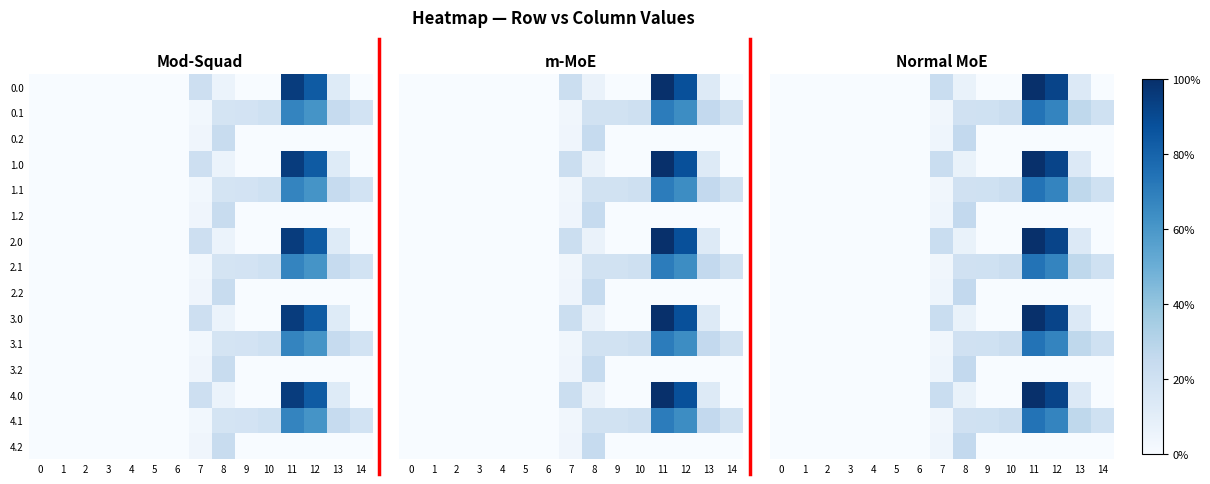

Reading left to right, transcribe all the data shown in this chart.

row_0: 0=0.0	1=0.0	2=0.0	3=0.0	4=0.0	5=0.0	6=0.0	7=132.7	8=38.5	9=0.0	10=0.0	11=598.7	12=525.0	13=77.3	14=0.3
row_1: 0=0.0	1=0.0	2=0.0	3=0.0	4=0.0	5=0.0	6=0.0	7=19.5	8=112.5	9=115.3	10=125.4	11=423.2	12=385.9	13=155.3	14=116.0
row_2: 0=0.0	1=0.0	2=0.0	3=0.0	4=0.0	5=0.0	6=0.0	7=24.6	8=147.6	9=0.0	10=0.0	11=0.0	12=0.0	13=0.0	14=0.0
row_3: 0=0.0	1=0.0	2=0.0	3=0.0	4=0.0	5=0.0	6=0.0	7=132.7	8=38.5	9=0.0	10=0.0	11=598.7	12=525.0	13=77.3	14=0.3
row_4: 0=0.0	1=0.0	2=0.0	3=0.0	4=0.0	5=0.0	6=0.0	7=19.5	8=112.5	9=115.3	10=125.4	11=423.2	12=385.9	13=155.3	14=116.0
row_5: 0=0.0	1=0.0	2=0.0	3=0.0	4=0.0	5=0.0	6=0.0	7=24.6	8=147.6	9=0.0	10=0.0	11=0.0	12=0.0	13=0.0	14=0.0
row_6: 0=0.0	1=0.0	2=0.0	3=0.0	4=0.0	5=0.0	6=0.0	7=132.7	8=38.5	9=0.0	10=0.0	11=598.7	12=525.0	13=77.3	14=0.3
row_7: 0=0.0	1=0.0	2=0.0	3=0.0	4=0.0	5=0.0	6=0.0	7=19.5	8=112.5	9=115.3	10=125.4	11=423.2	12=385.9	13=155.3	14=116.0
row_8: 0=0.0	1=0.0	2=0.0	3=0.0	4=0.0	5=0.0	6=0.0	7=24.6	8=147.6	9=0.0	10=0.0	11=0.0	12=0.0	13=0.0	14=0.0
row_9: 0=0.0	1=0.0	2=0.0	3=0.0	4=0.0	5=0.0	6=0.0	7=132.7	8=38.5	9=0.0	10=0.0	11=598.7	12=525.0	13=77.3	14=0.3
row_10: 0=0.0	1=0.0	2=0.0	3=0.0	4=0.0	5=0.0	6=0.0	7=19.5	8=112.5	9=115.3	10=125.4	11=423.2	12=385.9	13=155.3	14=116.0
row_11: 0=0.0	1=0.0	2=0.0	3=0.0	4=0.0	5=0.0	6=0.0	7=24.6	8=147.6	9=0.0	10=0.0	11=0.0	12=0.0	13=0.0	14=0.0
row_12: 0=0.0	1=0.0	2=0.0	3=0.0	4=0.0	5=0.0	6=0.0	7=132.7	8=38.5	9=0.0	10=0.0	11=598.7	12=525.0	13=77.3	14=0.3
row_13: 0=0.0	1=0.0	2=0.0	3=0.0	4=0.0	5=0.0	6=0.0	7=19.5	8=112.5	9=115.3	10=125.4	11=423.2	12=385.9	13=155.3	14=116.0
row_14: 0=0.0	1=0.0	2=0.0	3=0.0	4=0.0	5=0.0	6=0.0	7=24.6	8=147.6	9=0.0	10=0.0	11=0.0	12=0.0	13=0.0	14=0.0